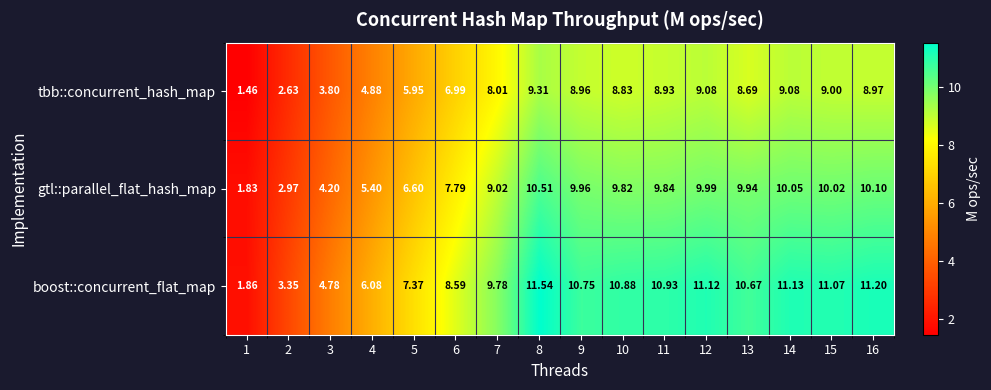

Which series has the largest total across all categories?

boost::concurrent_flat_map